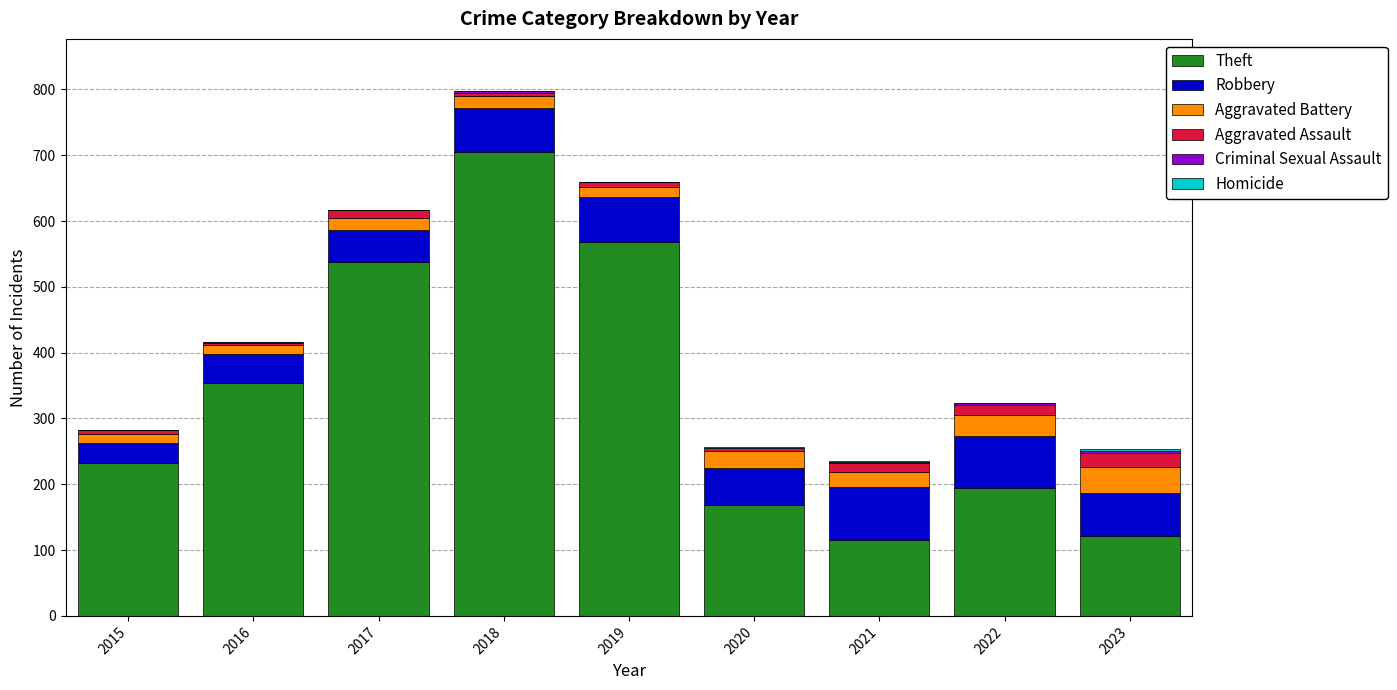

At which category is the sum across all series the highest?

2018